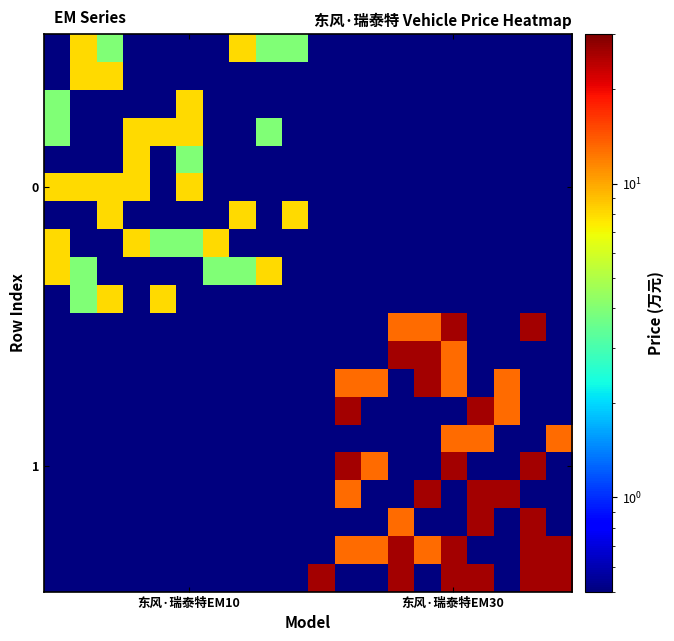

What is the maximum value shown in the chart?

26.0